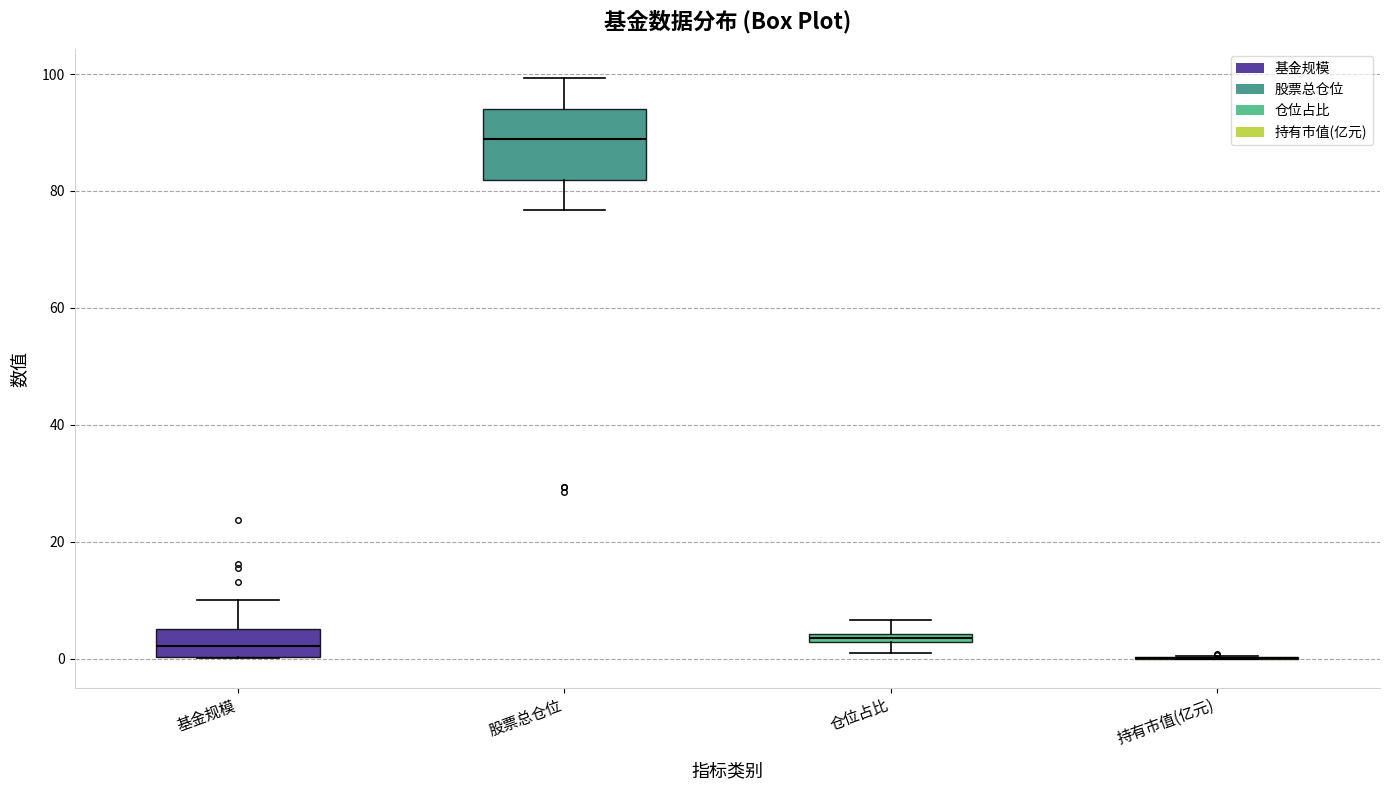

Comparing the boxes themselves (not the whiskers), which one is the tallest?

股票总仓位